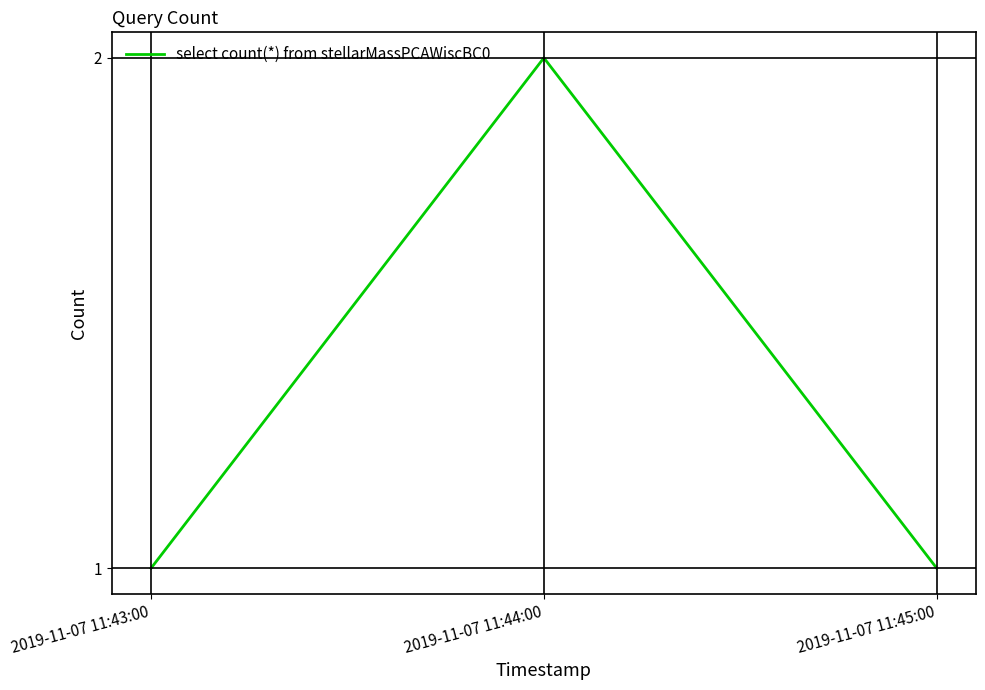

How many categories are shown in the chart?

3